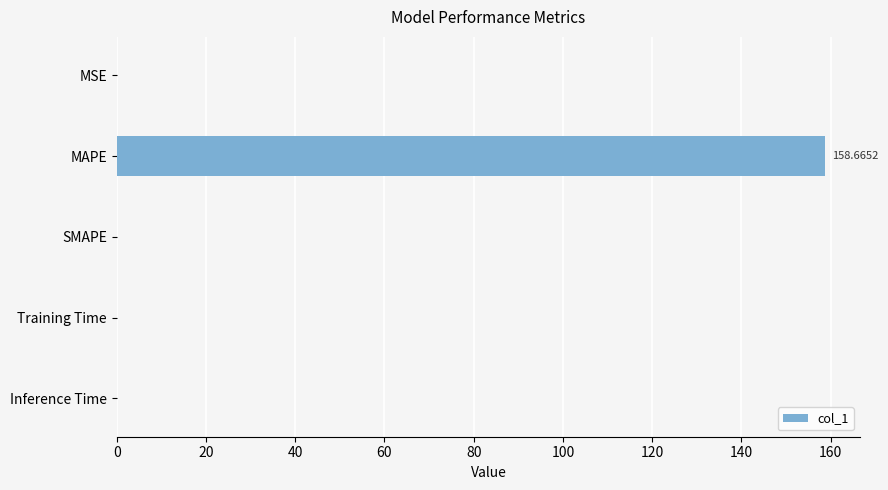

Which has a higher value, MAPE or MSE?

MAPE